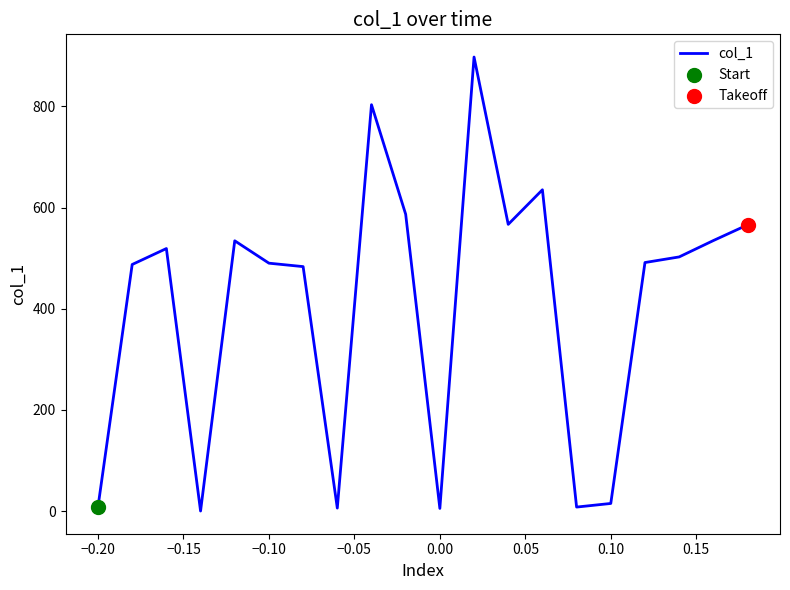

What is the greatest value displayed?

897.5